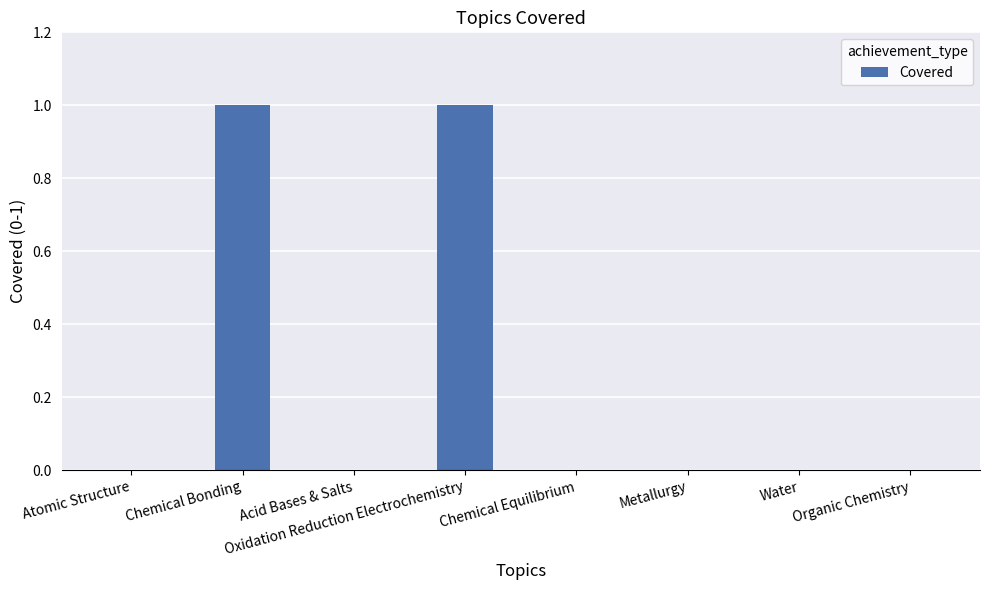

True or false: the data shows 0 at Water.

True